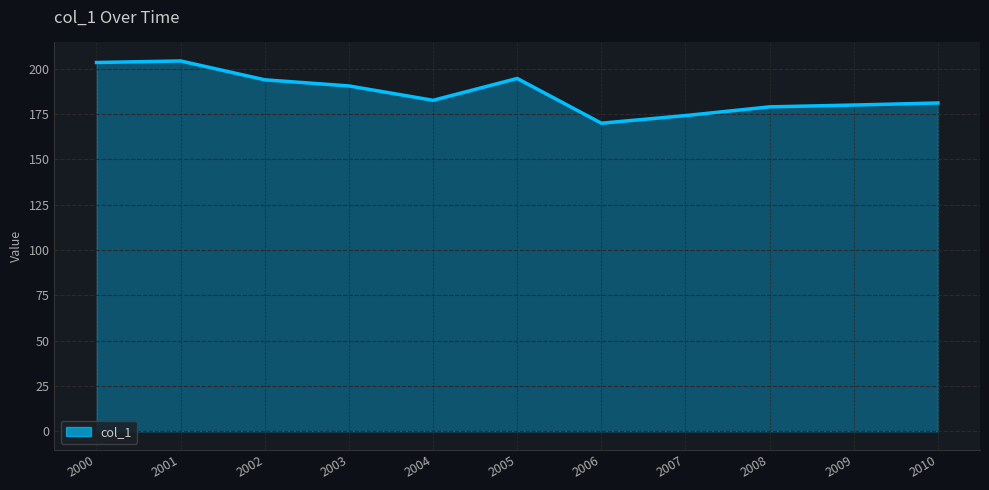

Which has a higher value, 2007 or 2010?

2010